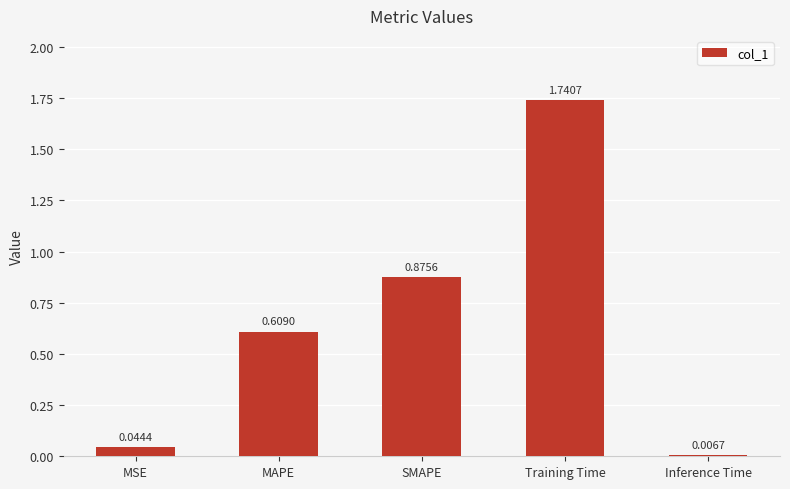

What is the average value?

0.7